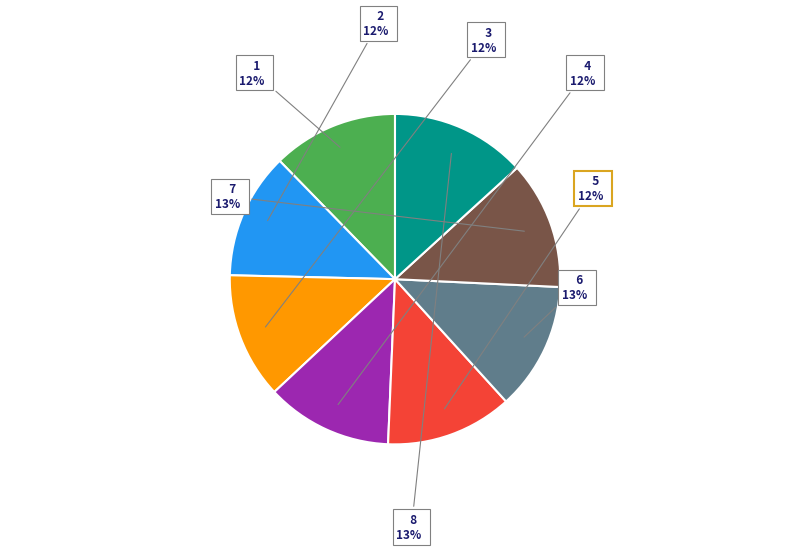

Does 7 represent more than half of the total?

No